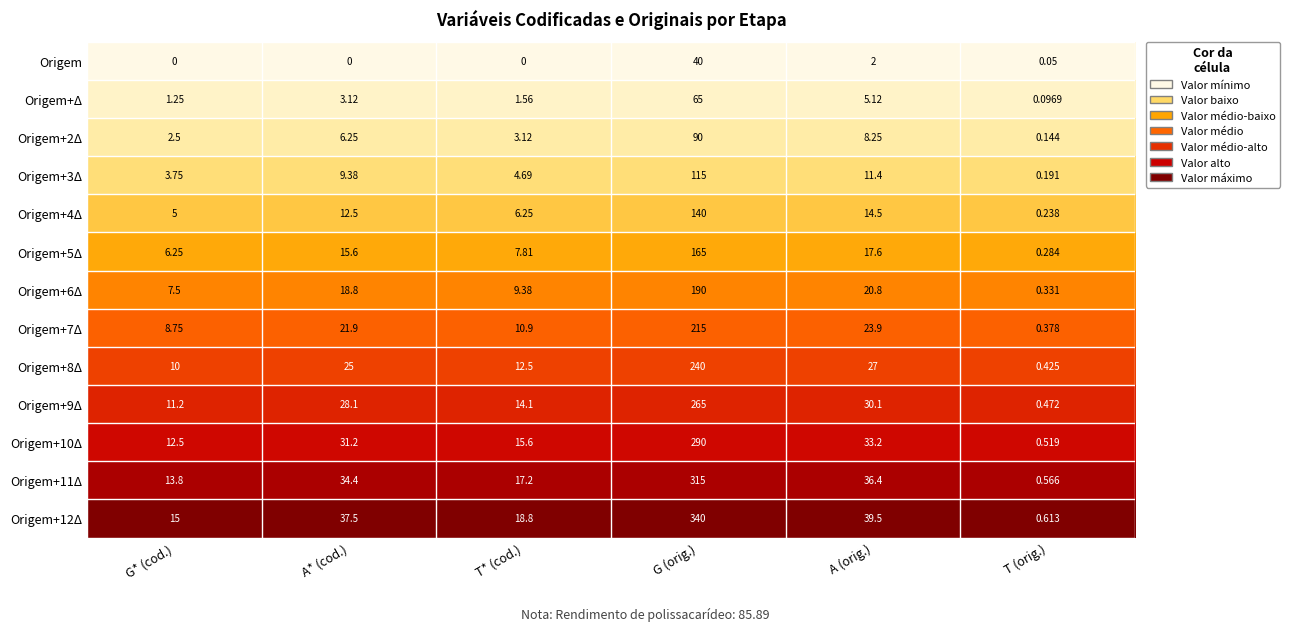

Which category has the highest value across all series?

G (orig.)